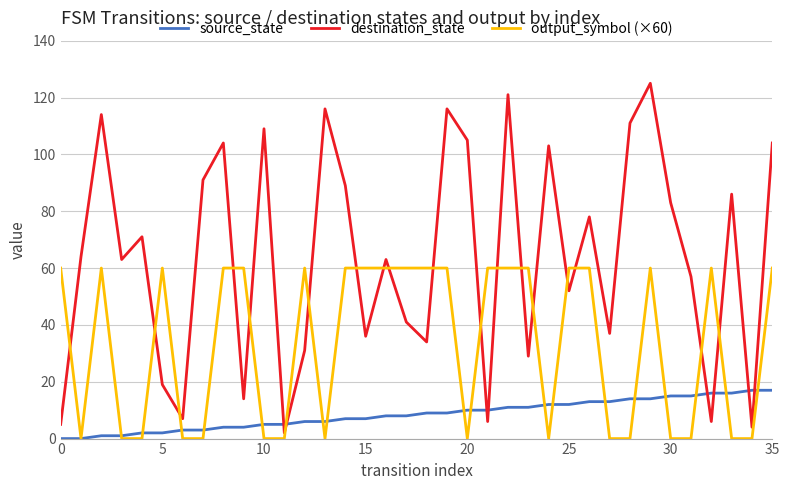

Which series has the largest range (max minus min)?

destination_state